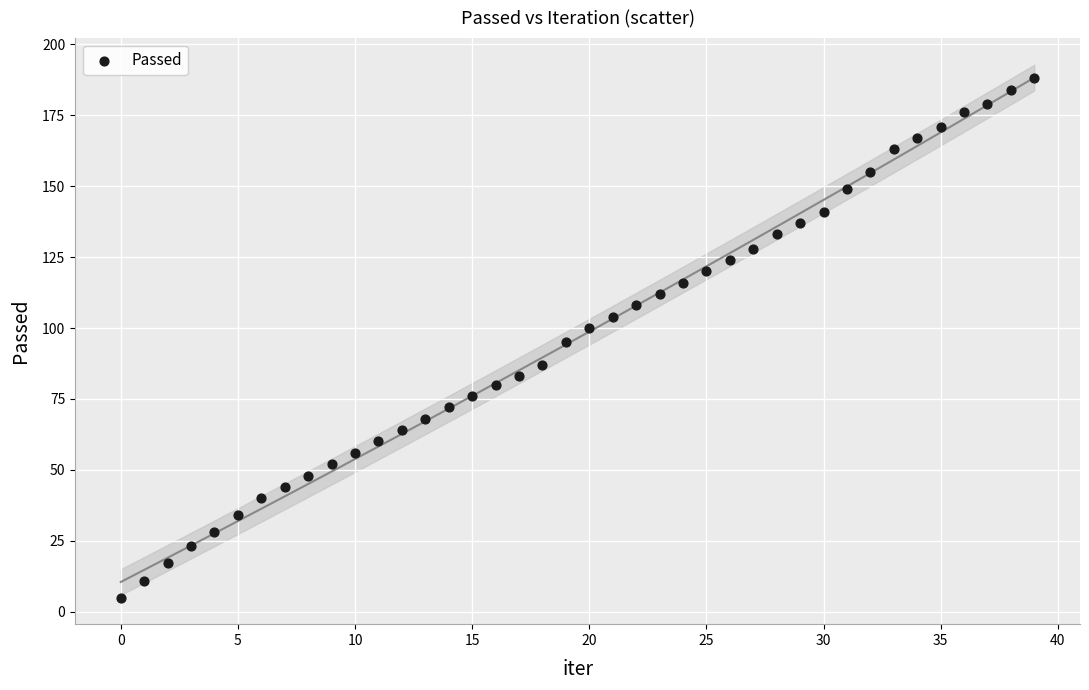

What is the range of Y values (max minus min)?

183